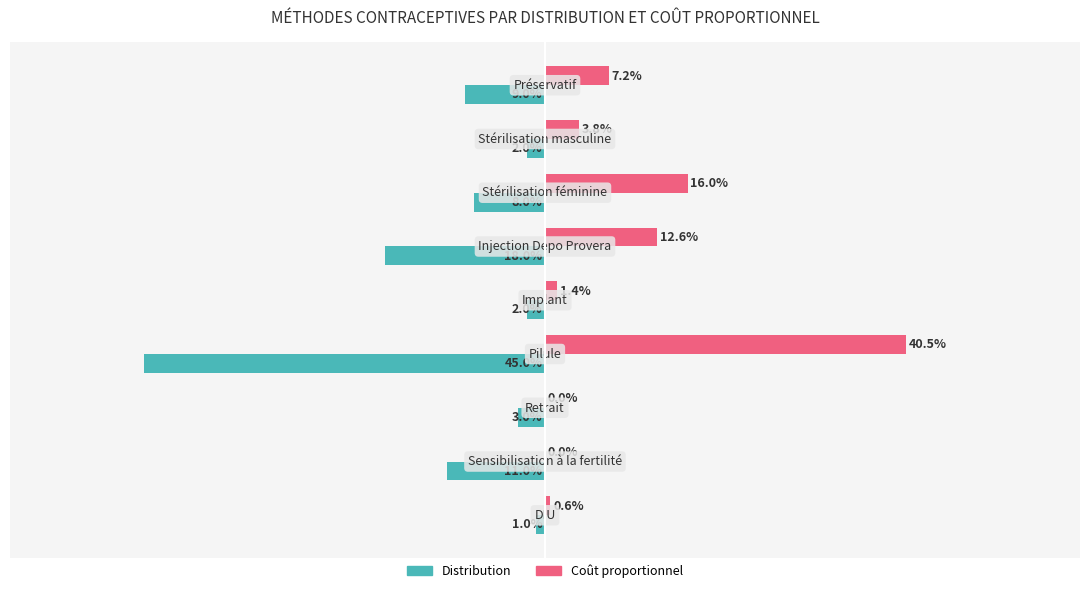

Rank the series by their maximum value, from highest to lowest.

Coût proportionnel, Distribution